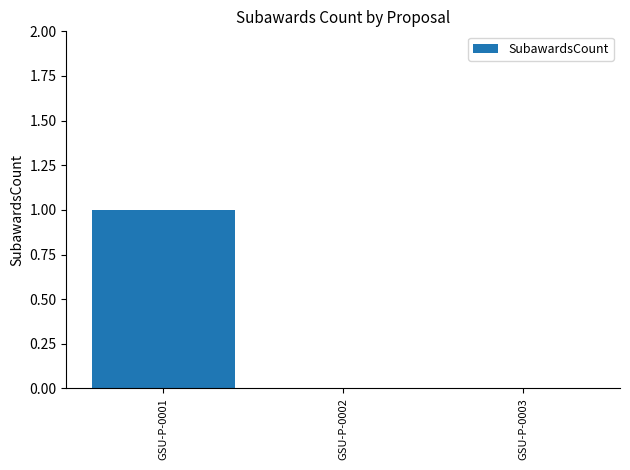

Read the value at GSU-P-0001.

1